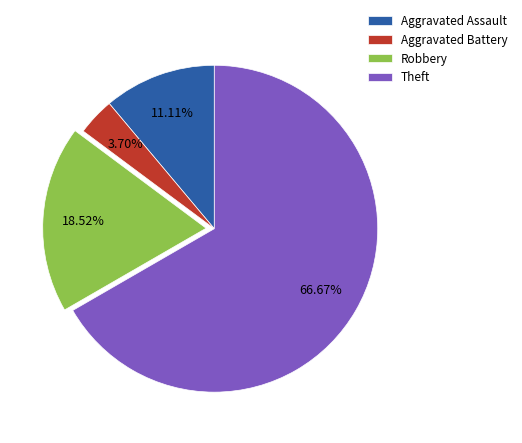

The Theft slice represents 67% of the pie. True or false?

True